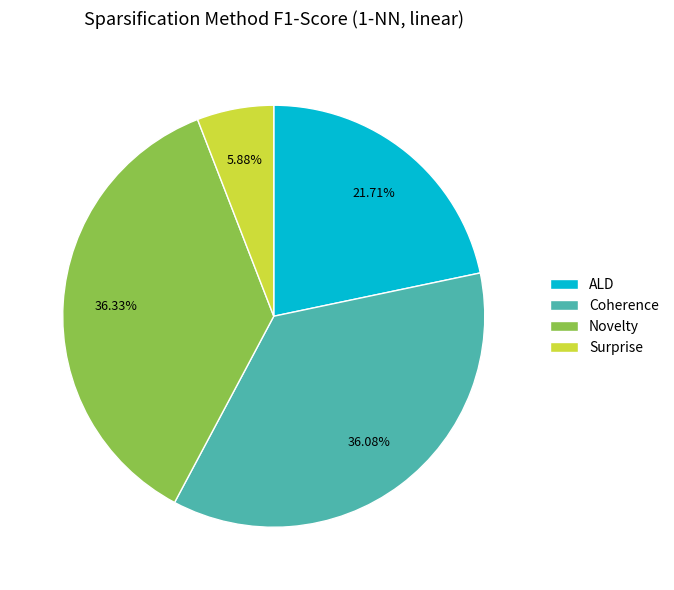

Does Novelty account for over 50% of the chart?

No